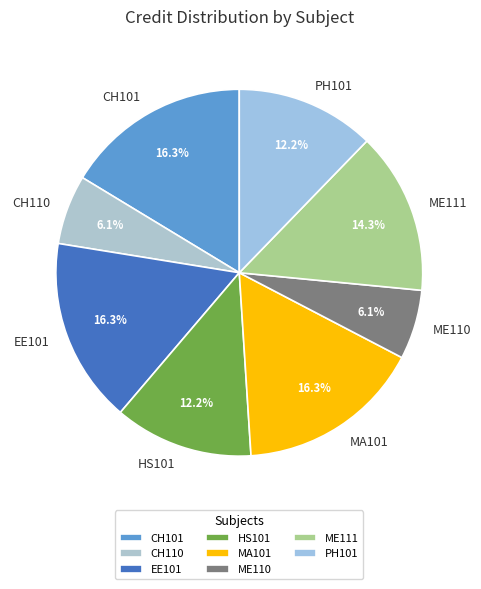

To the nearest percent, what is the average slice percentage?

12%